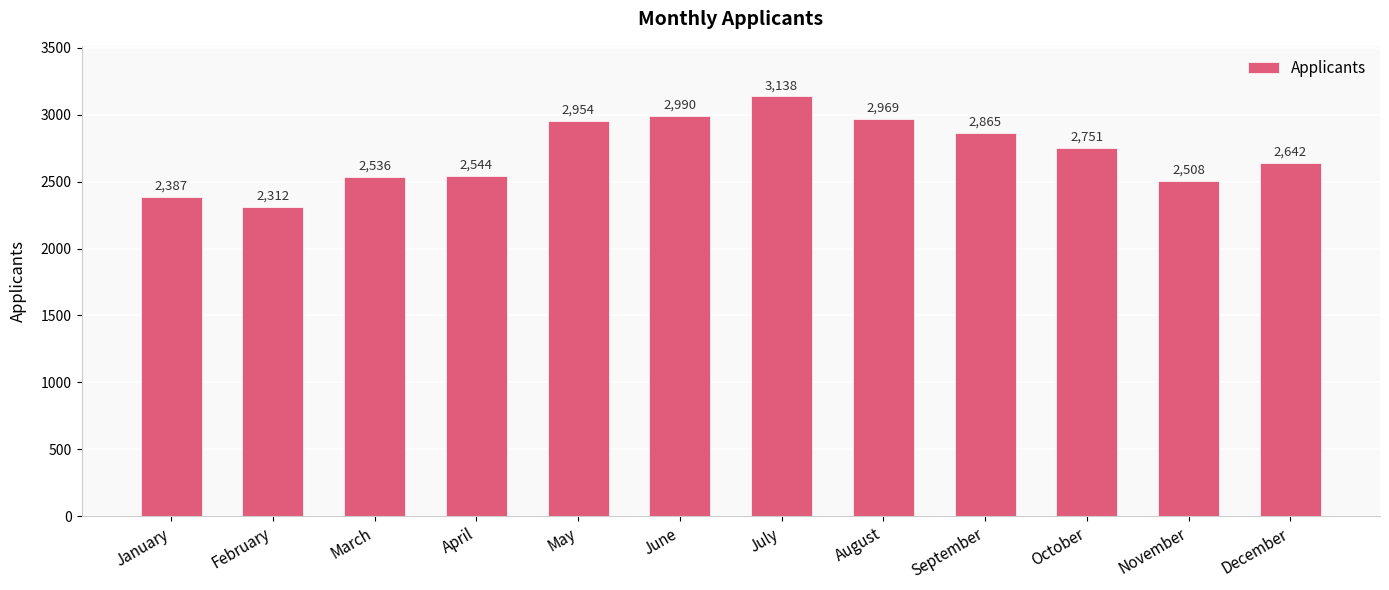

What is the change in value from January to June?

+603